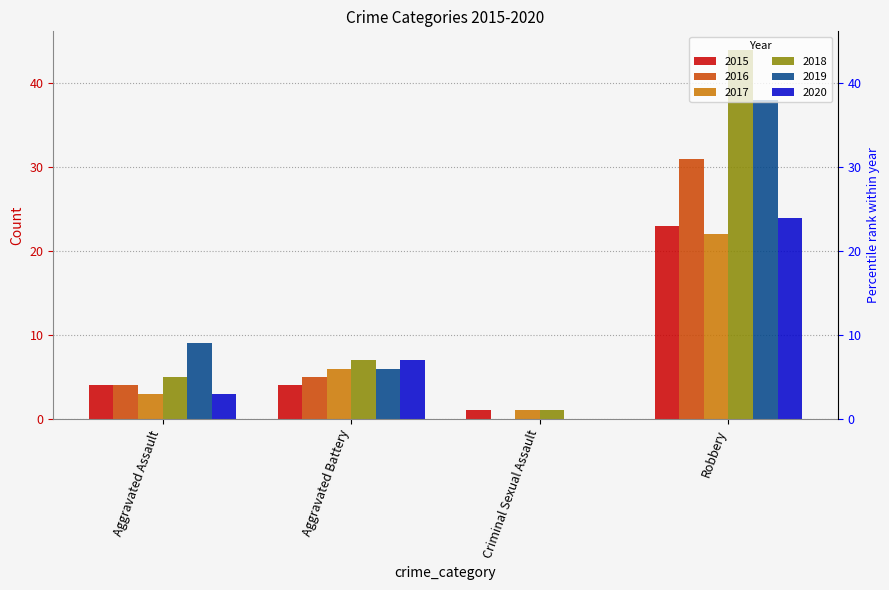

What value does the 2018 series have at Criminal Sexual Assault?

1